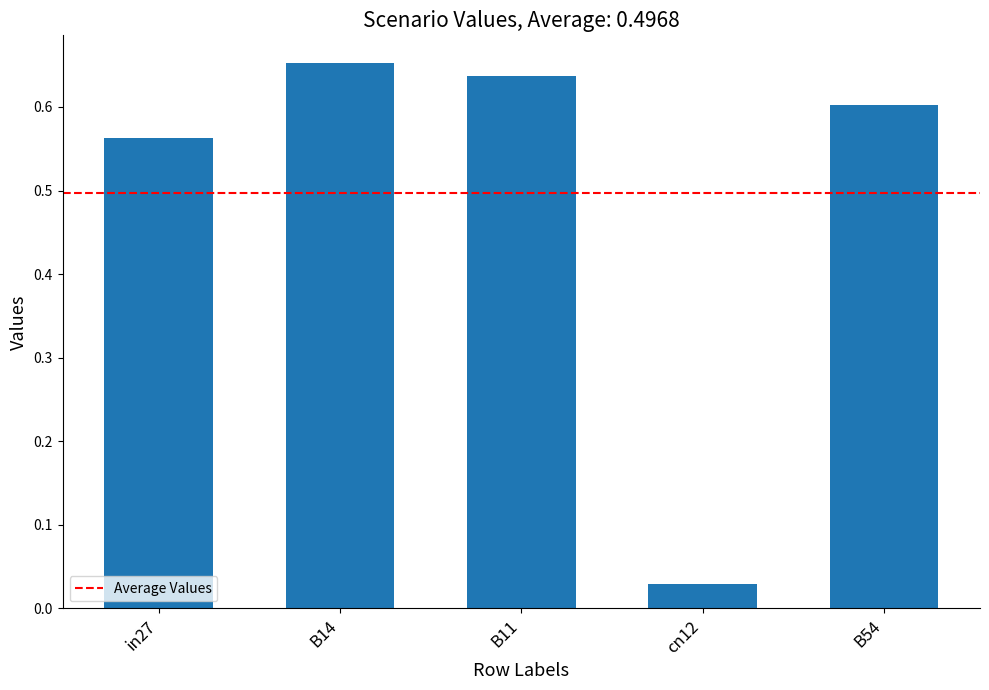

How many bars are there in total?

5